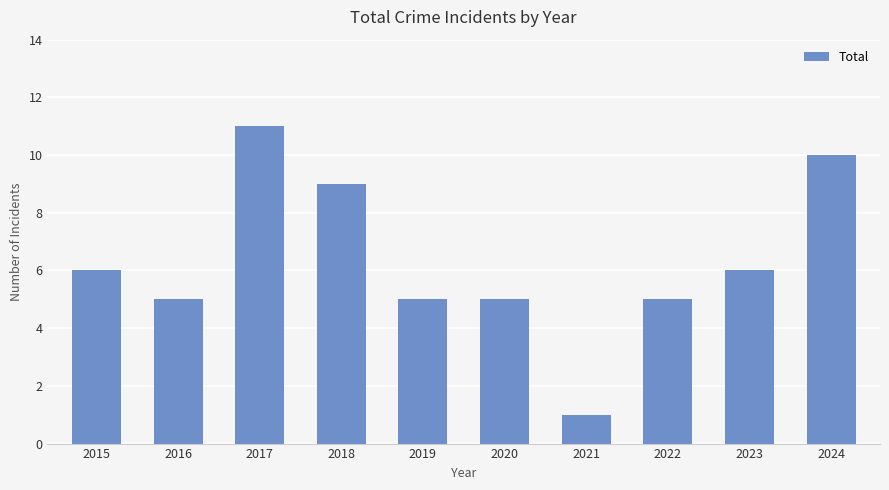

Count the number of categories in the chart.

10